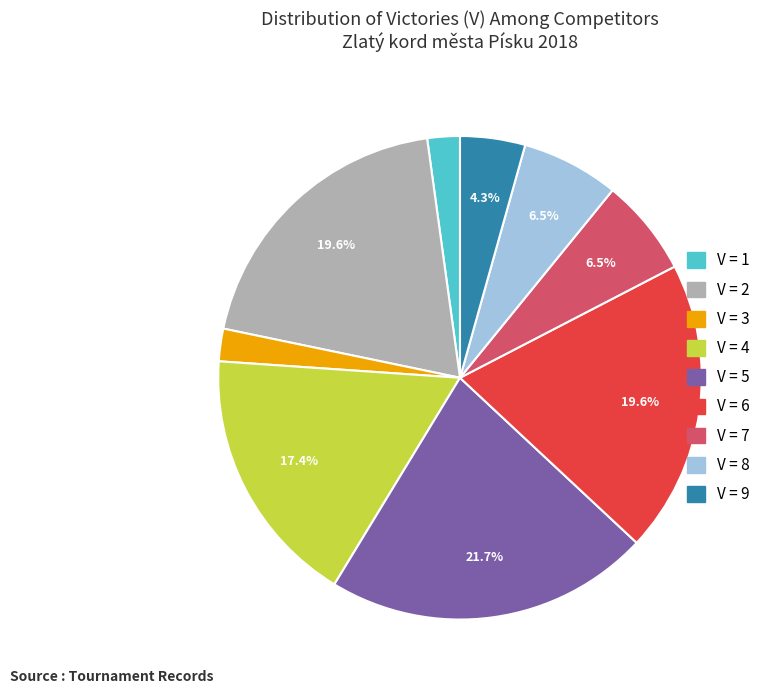

Is there any slice that represents more than half of the pie?

No